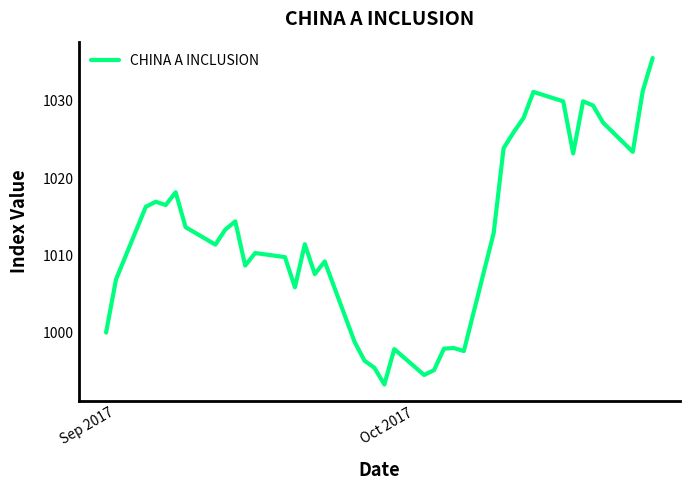

What is the sum of all values?

40506.9